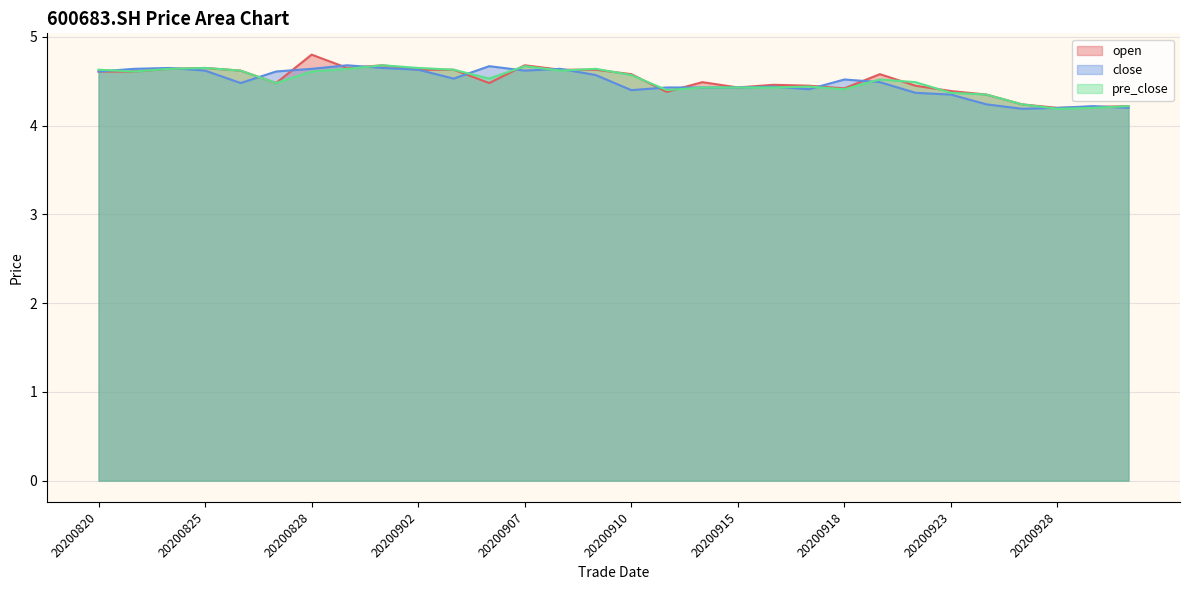

Rank the series by their maximum value, from highest to lowest.

open, close, pre_close